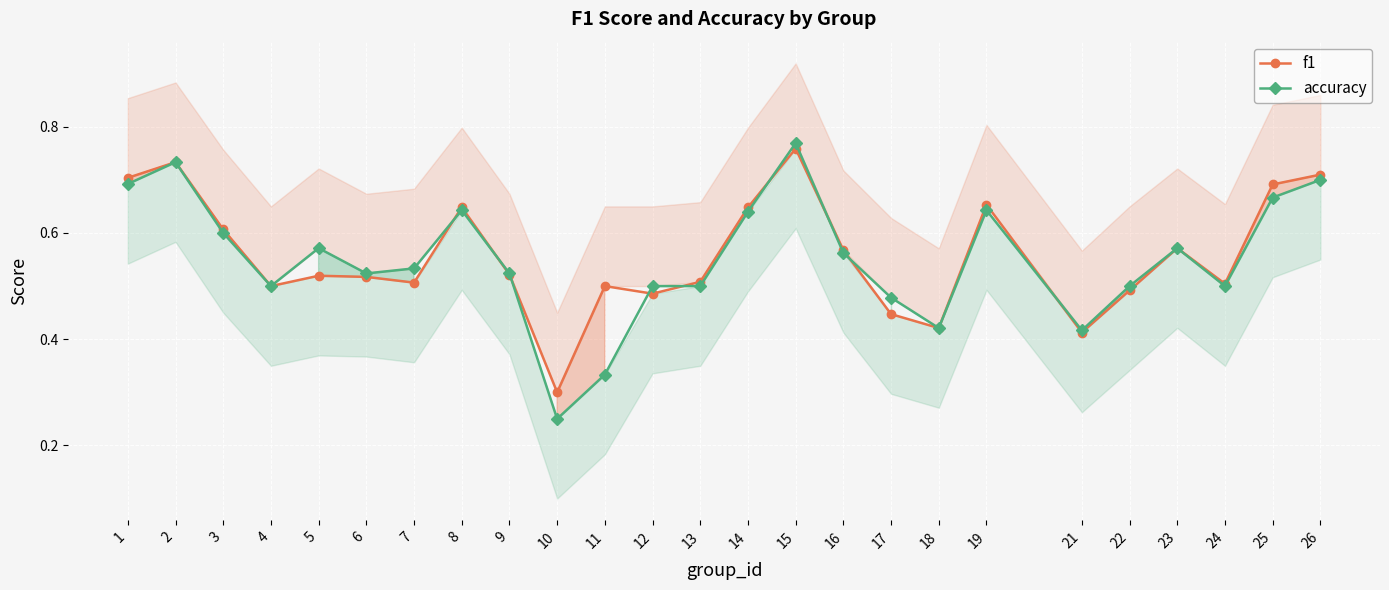

True or false: accuracy has more than 0 points higher than both neighbors.

True